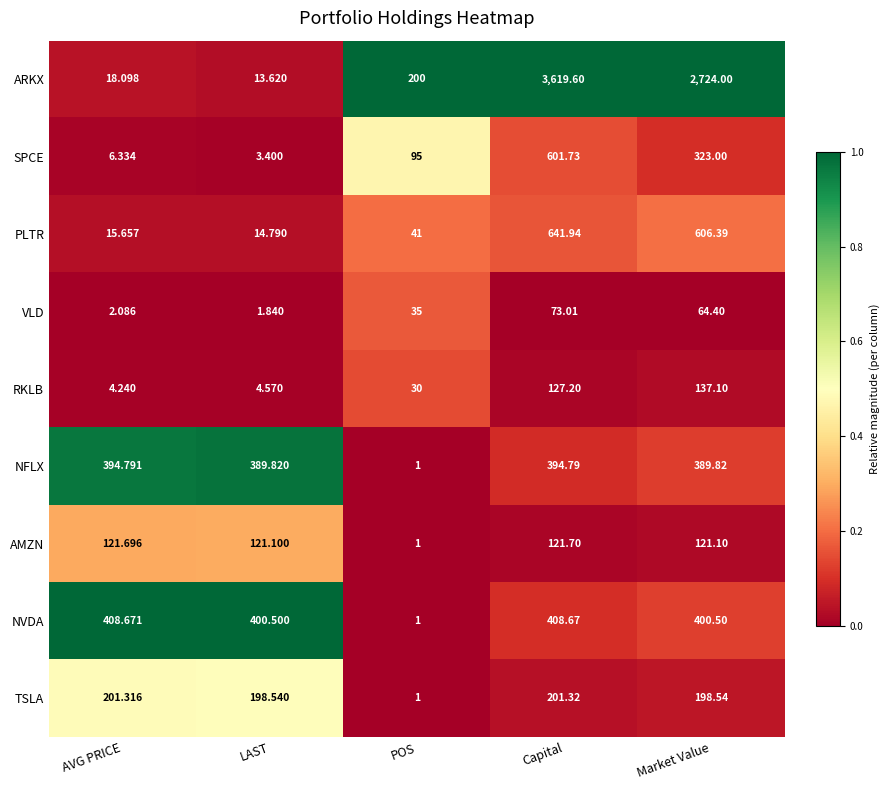

Which series has the largest total across all categories?

ARKX